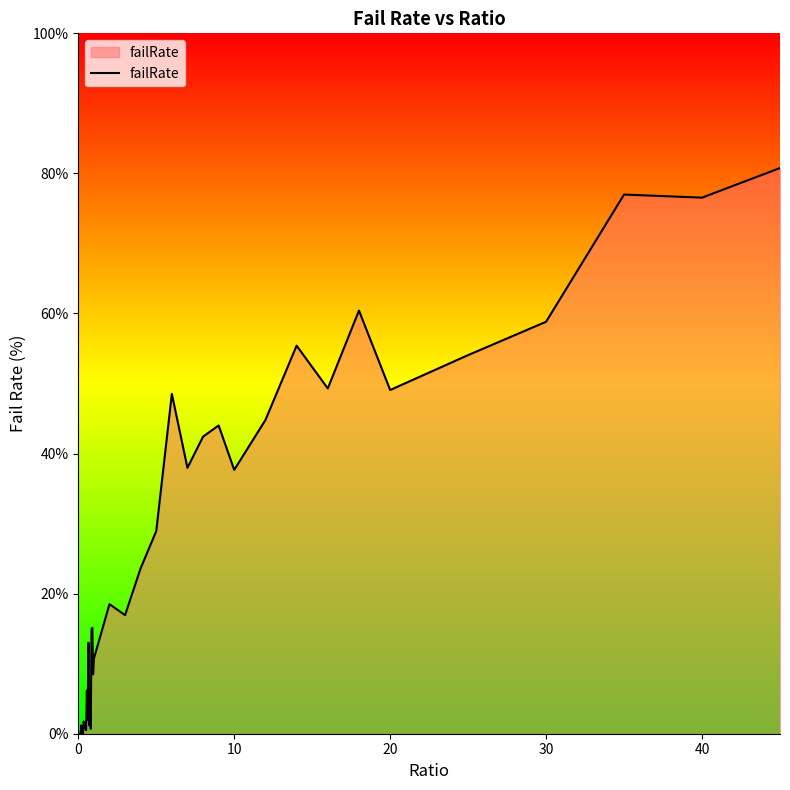

What is the difference between the maximum and minimum values?

80.8